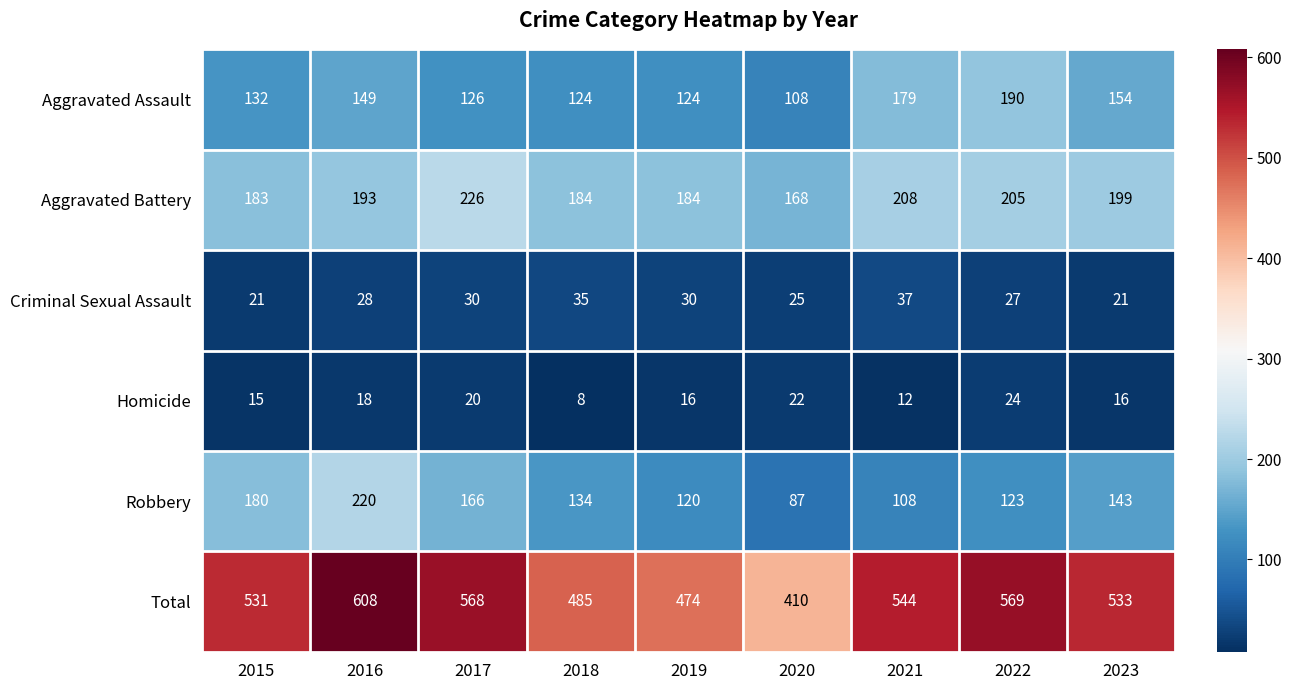

What is the sum of the Aggravated Assault values at 2019 and 2021?

303